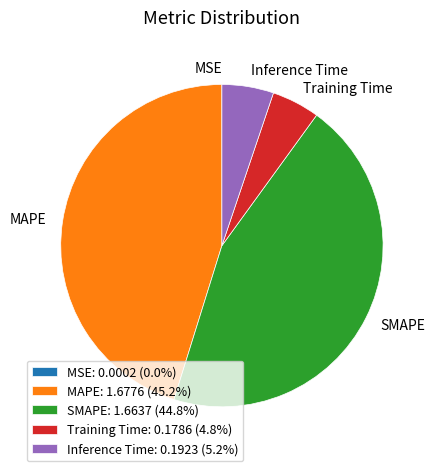

Is there a majority slice in this chart?

No